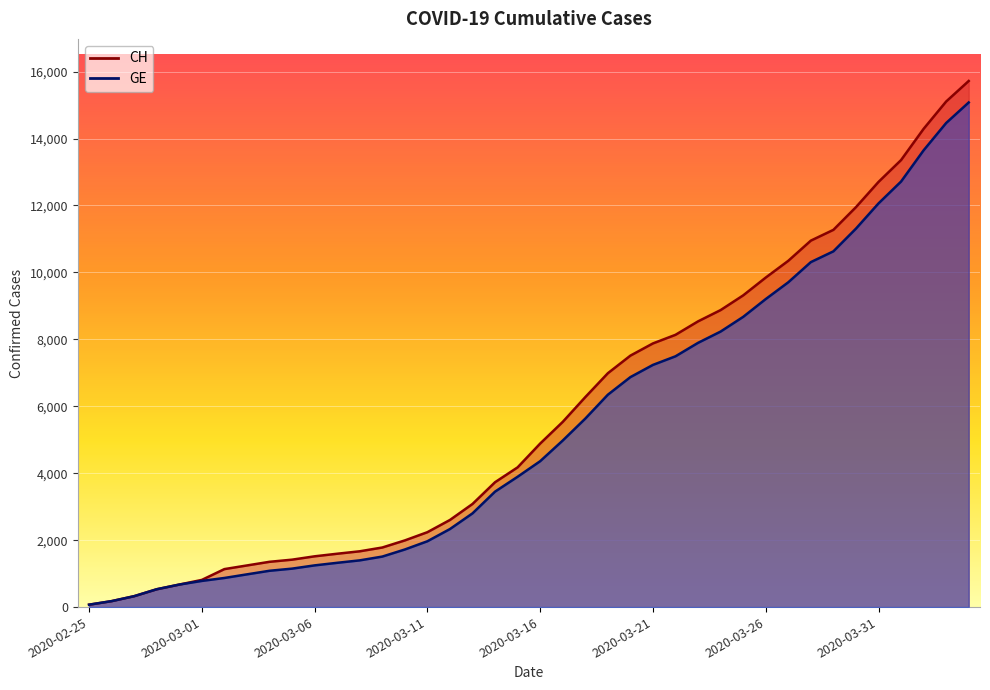

The CH series shows 11271 at 2020-03-29. True or false?

True